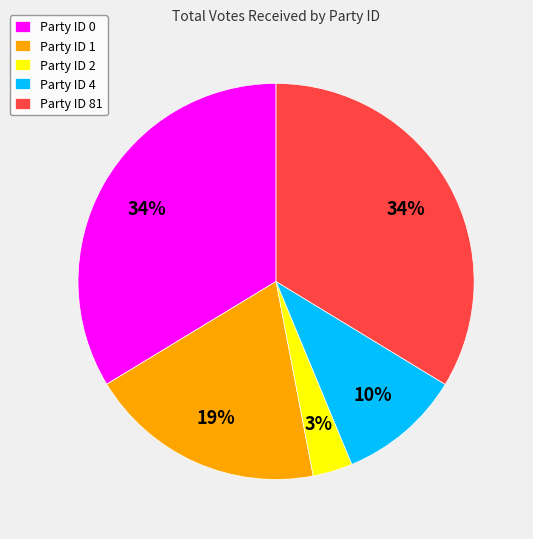

To the nearest percent, what portion does Party ID 0 represent?

34%